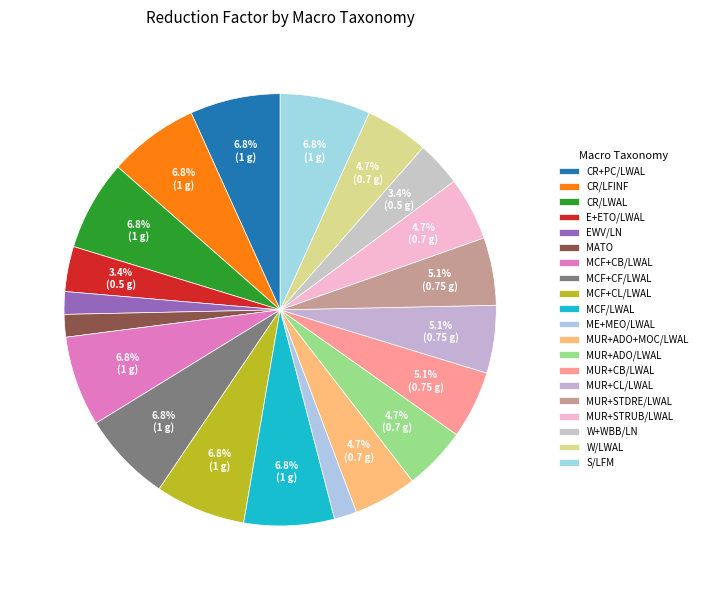

How many segments does this pie chart have?

20